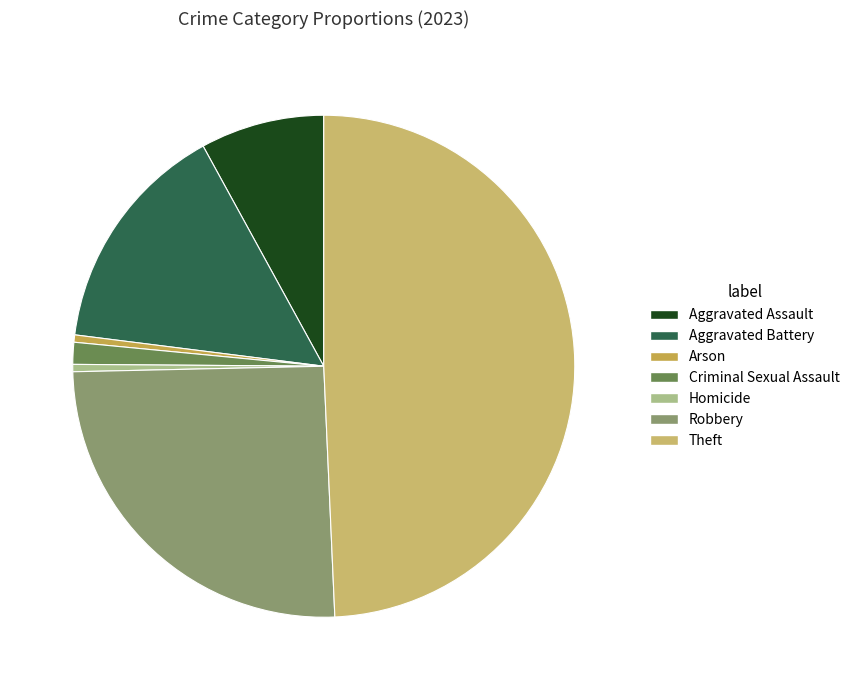

To the nearest percent, what is the difference between the Robbery and Aggravated Assault slice percentages?

17%